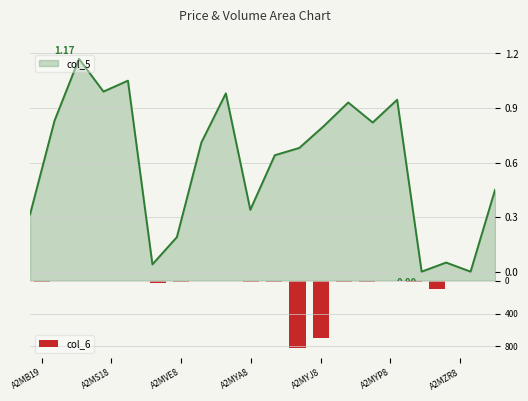

How many bars are there in total?

20